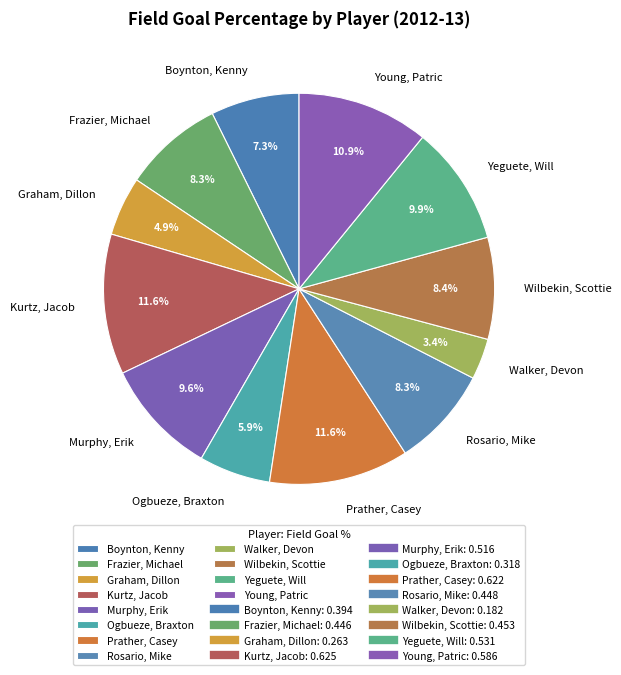

What is the smallest slice in the pie chart?

Walker, Devon